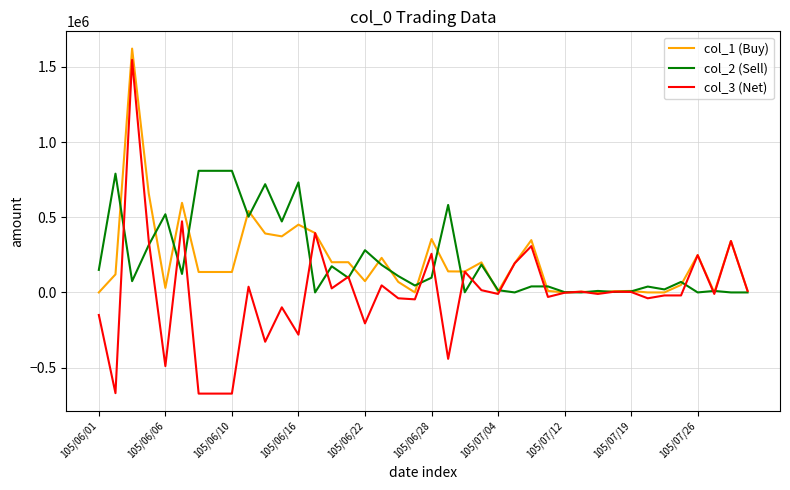

What is the greatest value displayed?

1622000